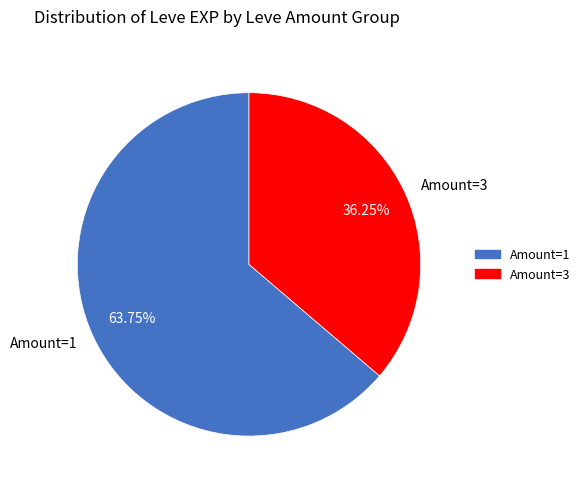

Which has a higher value, Amount=1 or Amount=3?

Amount=1